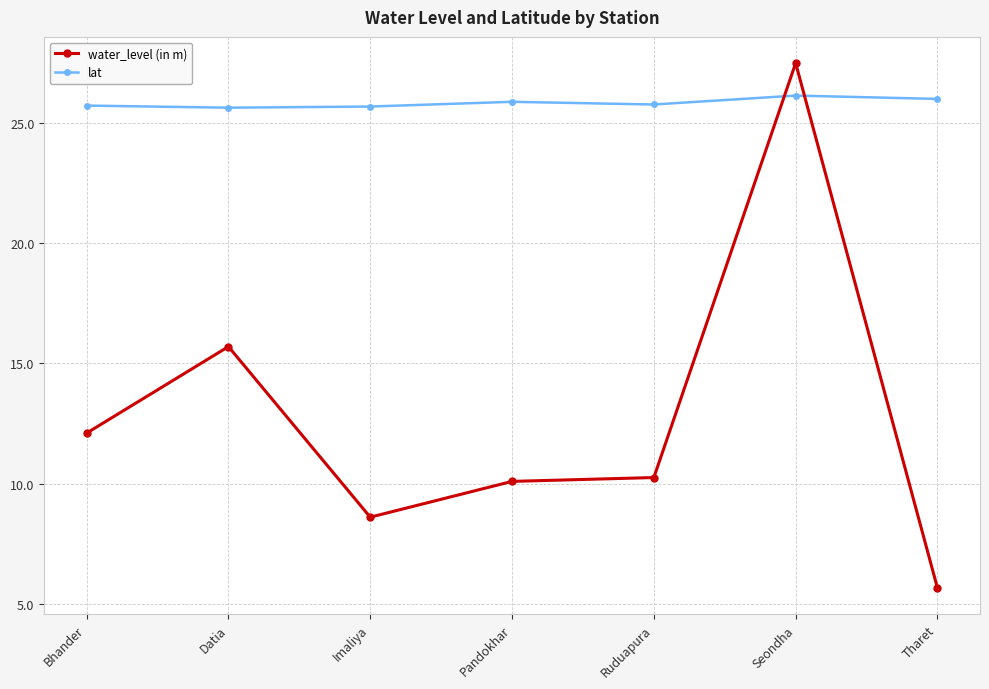

At which category does the chart reach its minimum across all series?

Tharet